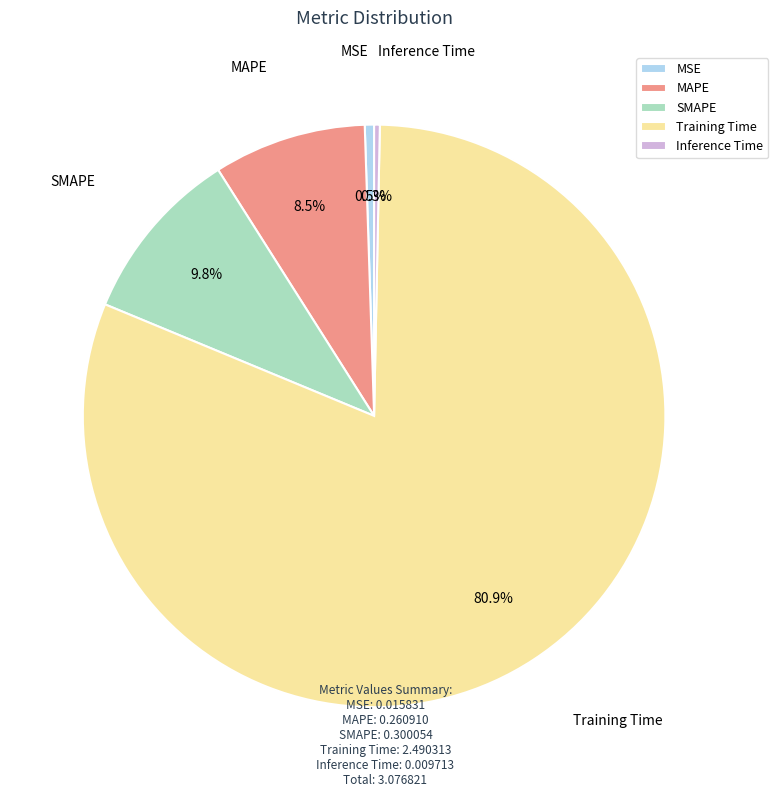

Which slice represents more than half of the pie?

Training Time